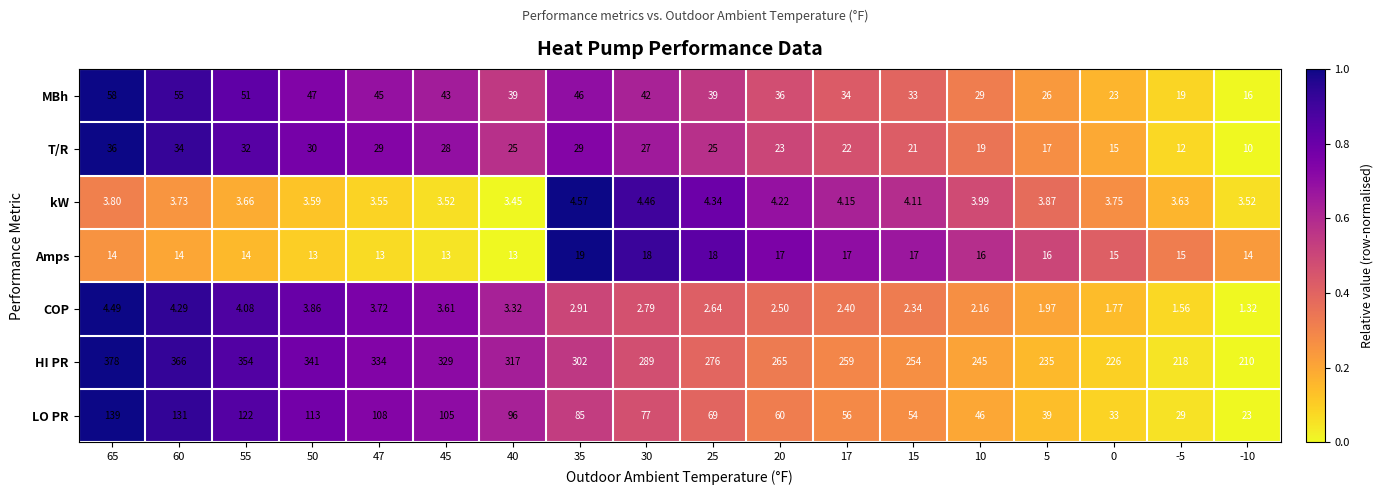

Which series has the largest total across all categories?

HI PR